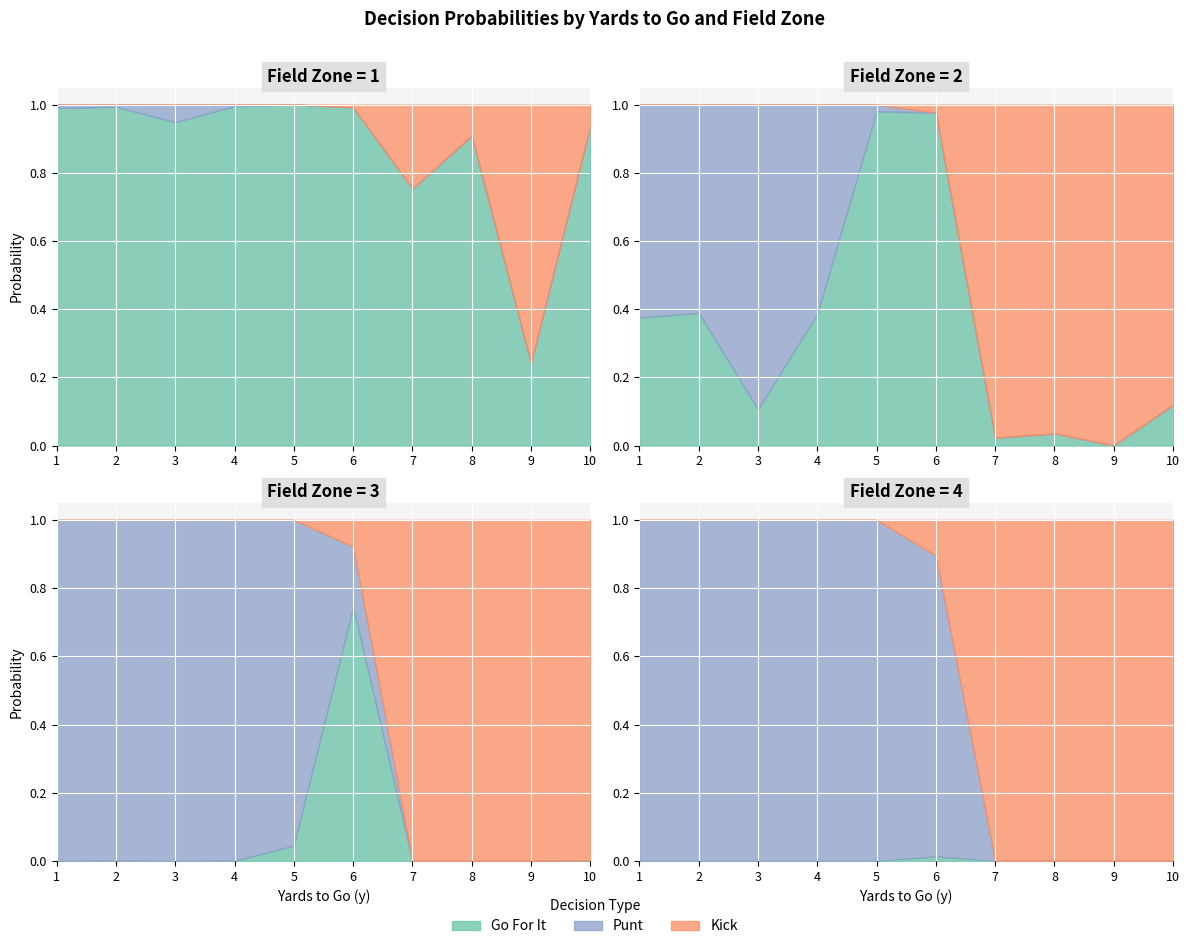

How many lines are shown in the chart?

3